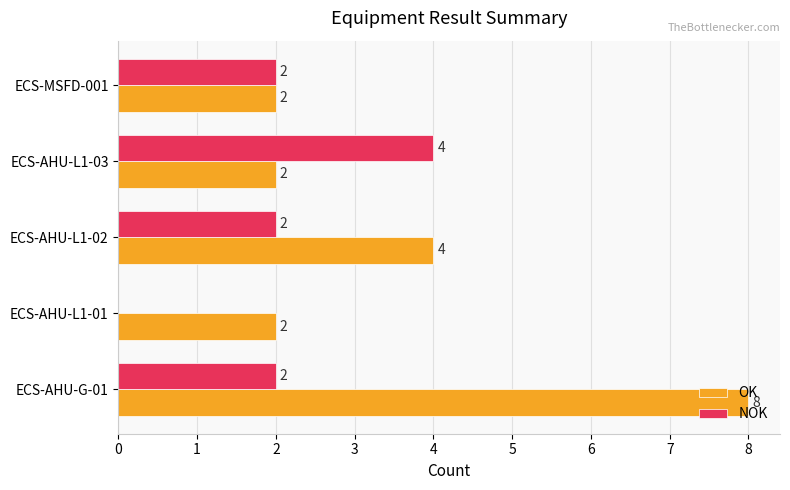

Is it true that NOK equals 4 at ECS-AHU-L1-03?

True